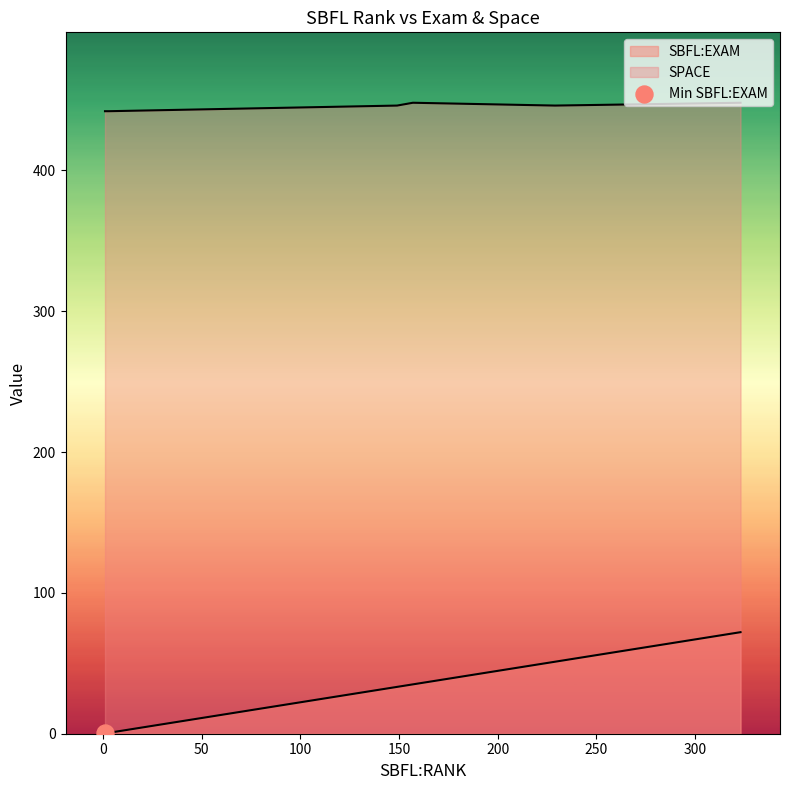

At which category is the sum across all series the highest?

323